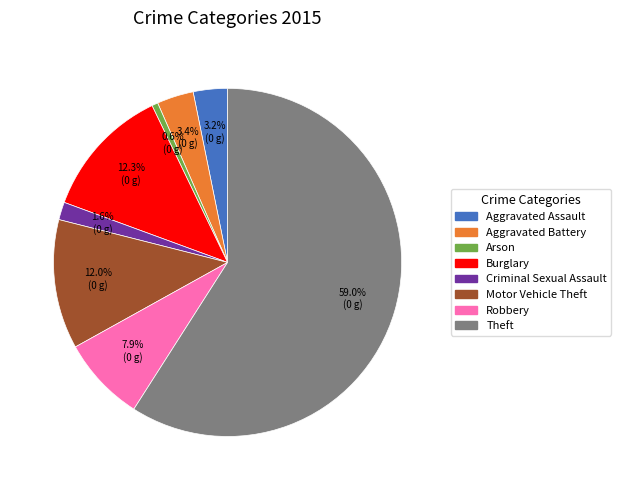

Does any single category account for the majority?

Yes